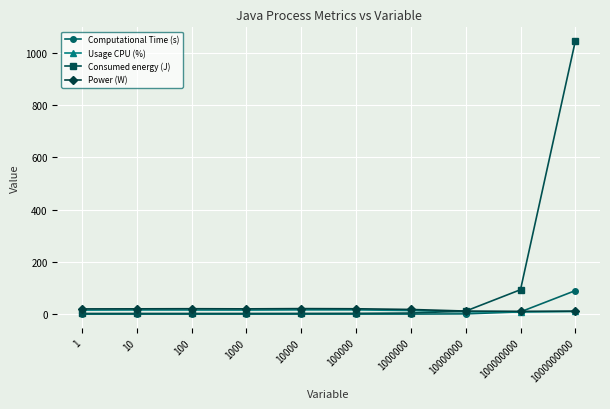

What is the spread (max minus min) of values at 10000?

21.0